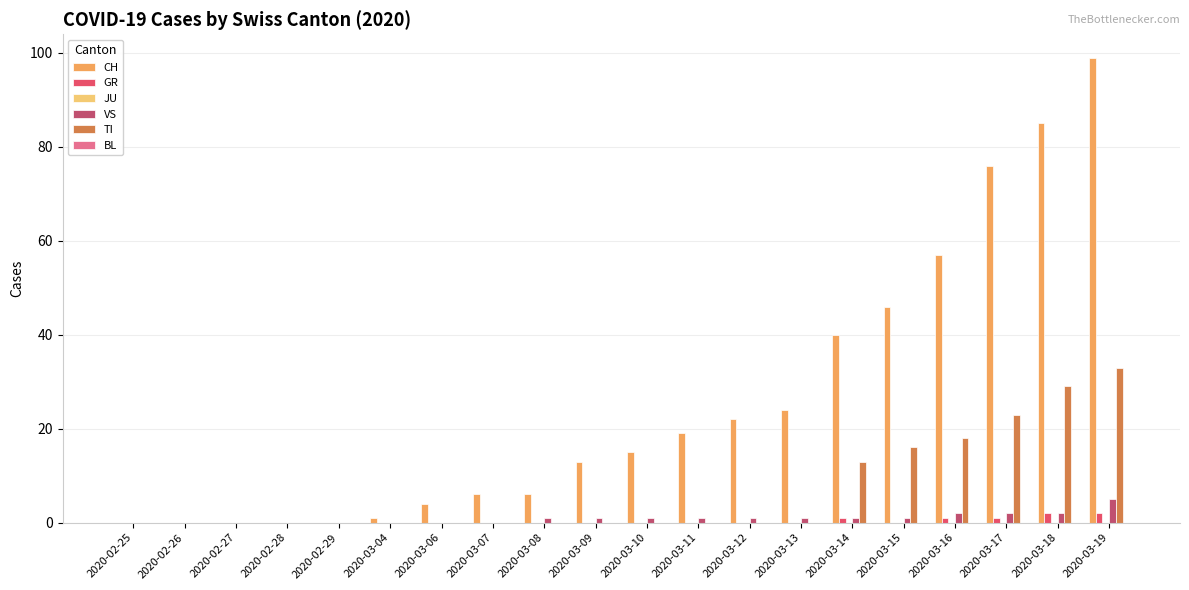

True or false: CH has a value of 4 at 2020-03-06.

True